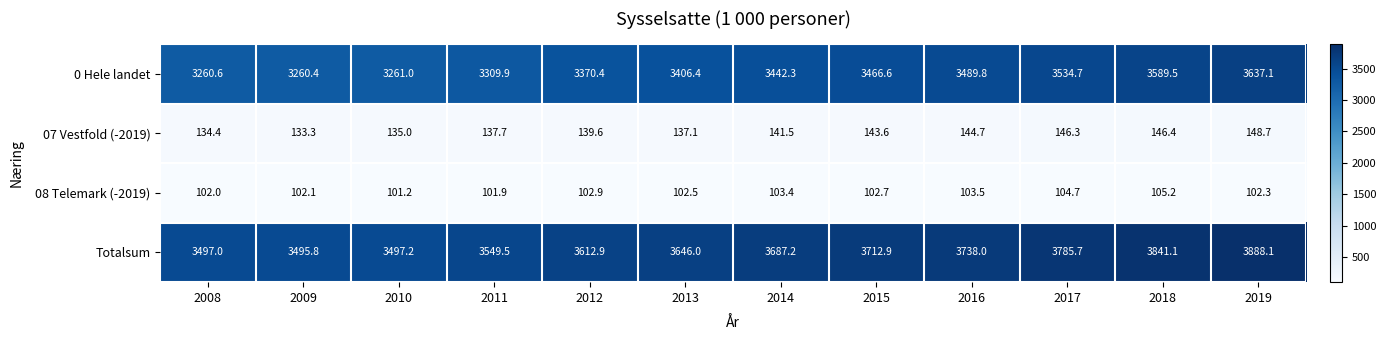

Which series has the largest range (max minus min)?

Totalsum